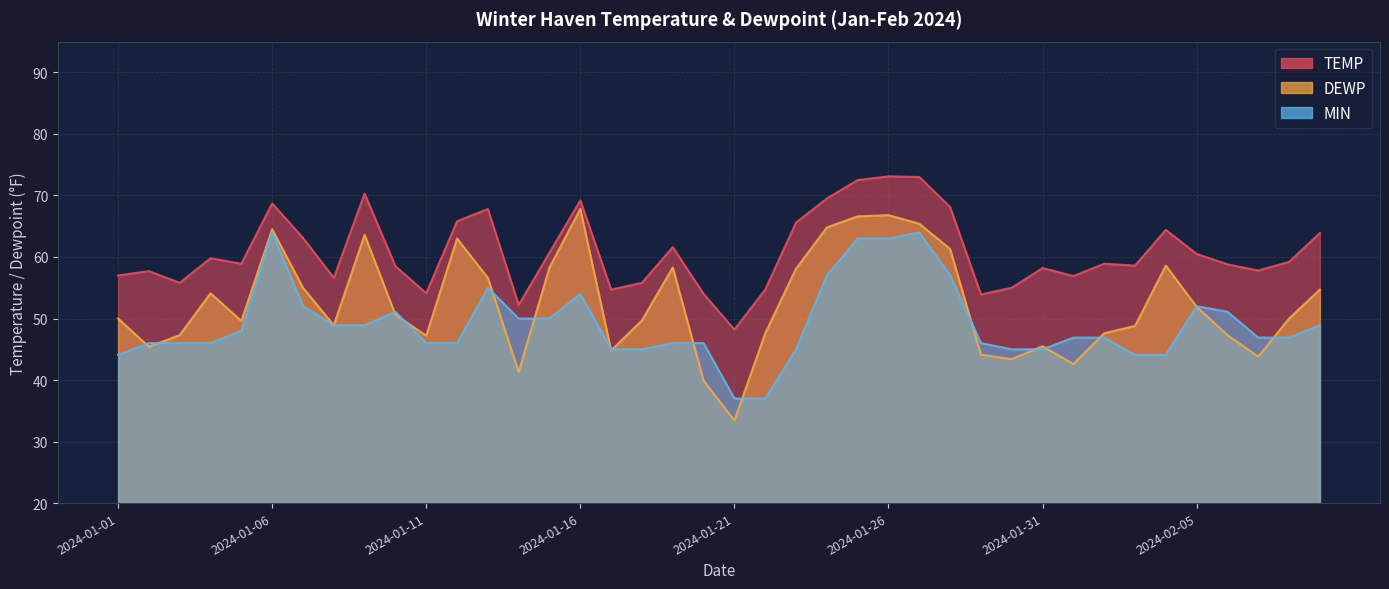

Rank the categories by DEWP value from highest to lowest.

2024-01-16, 2024-01-26, 2024-01-25, 2024-01-27, 2024-01-24, 2024-01-06, 2024-01-09, 2024-01-12, 2024-01-28, 2024-02-04, 2024-01-15, 2024-01-19, 2024-01-23, 2024-01-13, 2024-01-07, 2024-02-09, 2024-01-04, 2024-02-05, 2024-01-10, 2024-01-01, 2024-02-08, 2024-01-18, 2024-01-05, 2024-01-08, 2024-02-03, 2024-01-22, 2024-02-02, 2024-01-03, 2024-02-06, 2024-01-11, 2024-01-31, 2024-01-02, 2024-01-17, 2024-01-29, 2024-02-07, 2024-01-30, 2024-02-01, 2024-01-14, 2024-01-20, 2024-01-21